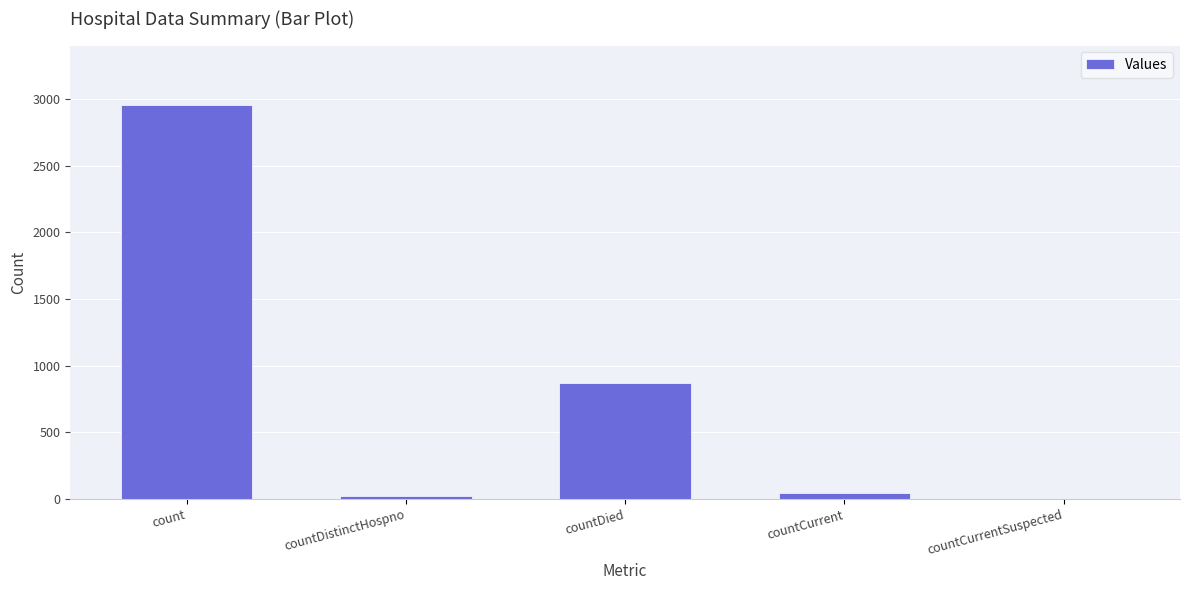

Approximately how many times larger is the value at countDistinctHospno compared to countCurrent?

0.5